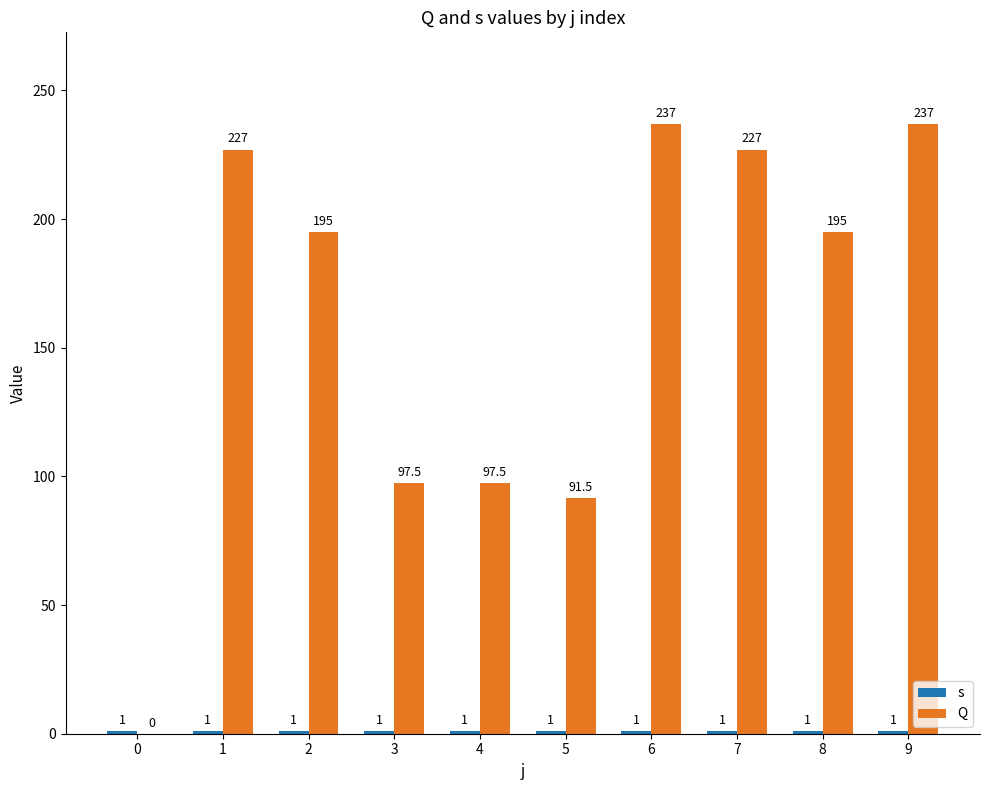

At 9, list the series in order from largest to smallest.

Q, s